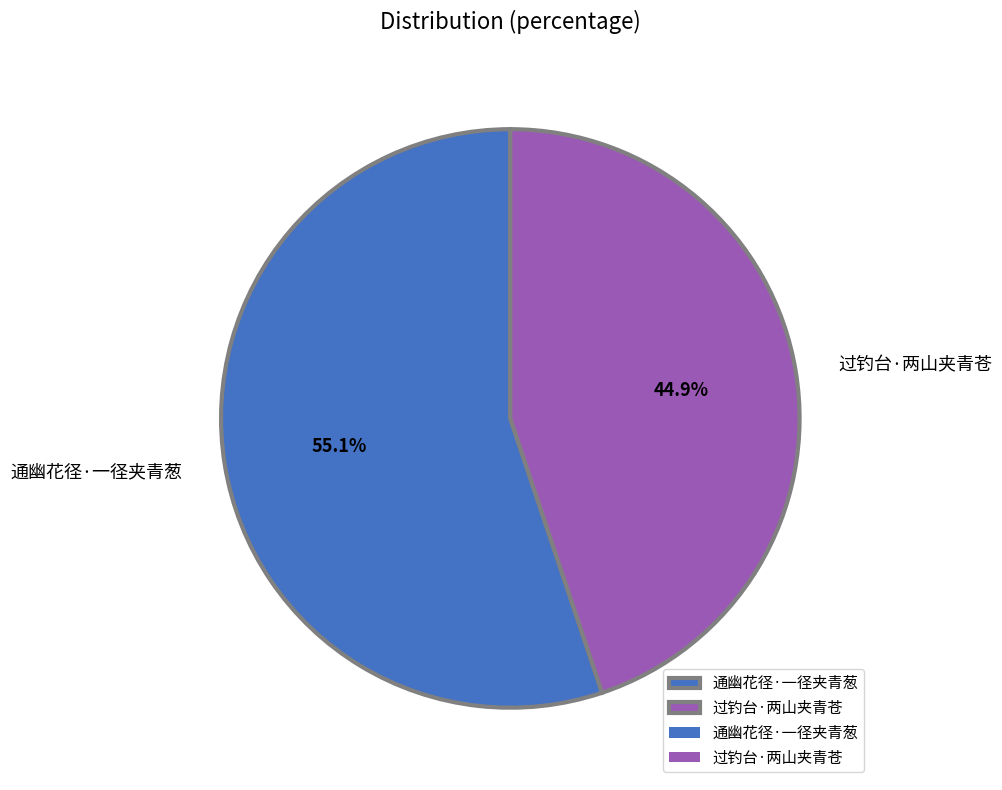

To the nearest percent, what is the combined percentage of 通幽花径·一径夹青葱 and 过钓台·两山夹青苍?

100%